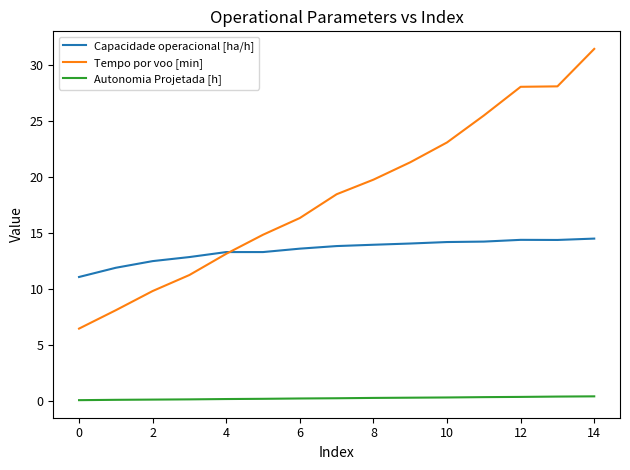

What is the maximum value shown in the chart?

31.4